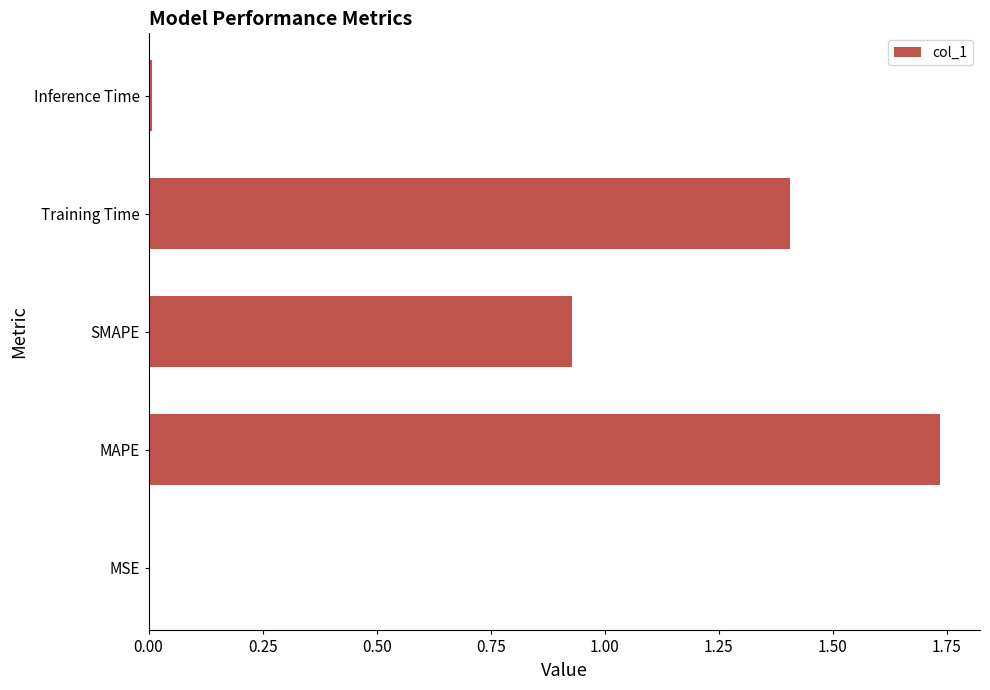

The chart shows a value of 1.4 at Training Time. True or false?

True